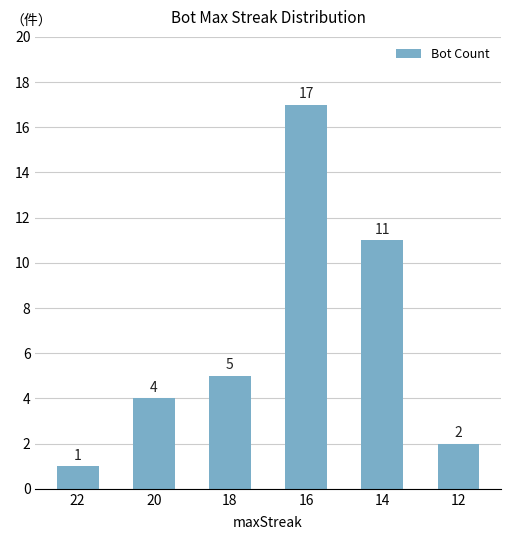

What is the value of the 1st bar from the left?

1